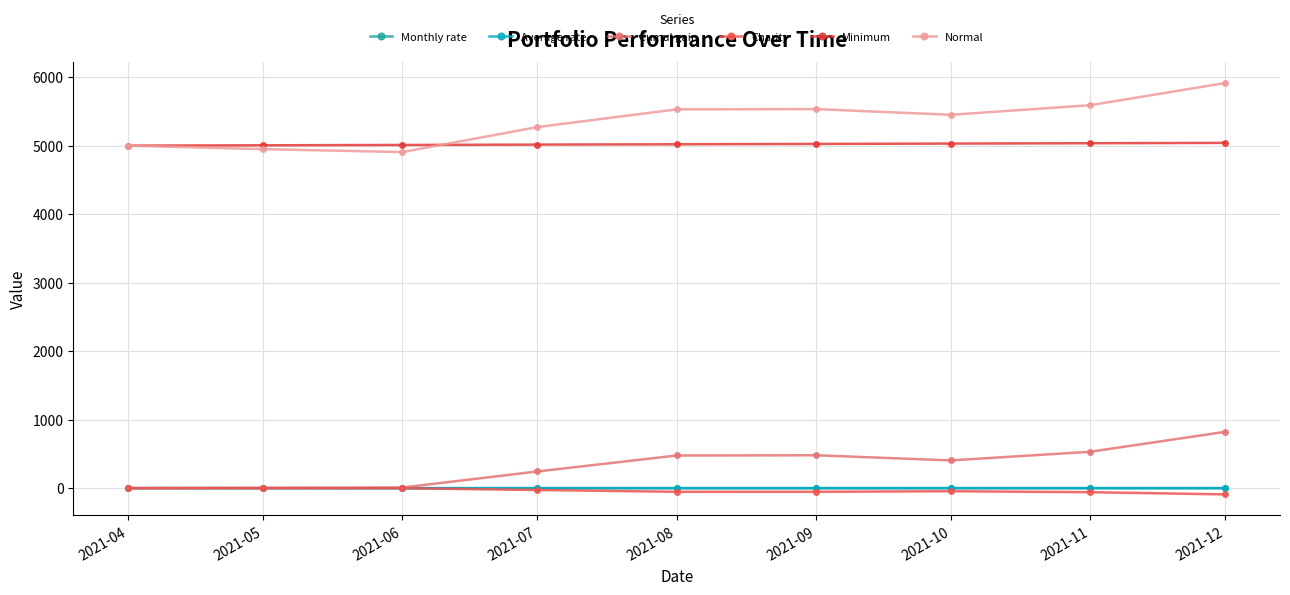

Reading left to right, extract all data points from this chart.

Monthly rate: 0.0	-0.0	-0.0	0.1	0.0	0.0	-0.0	0.0	0.1
Average rate: 0.0	0.0	0.0	0.0	0.1	0.1	0.1	0.1	0.2
Cumul gain: 0.0	4.5	9.0	243.4	476.7	480.0	404.8	531.4	822.2
Charity: 0.0	-0.5	-1.0	-27.0	-53.0	-53.3	-45.0	-59.0	-91.4
Minimum: 5000.0	5005.0	5010.0	5015.0	5020.0	5025.0	5030.0	5035.0	5040.0
Normal: 5000.0	4948.8	4906.1	5270.4	5529.7	5533.3	5449.8	5590.4	5913.6